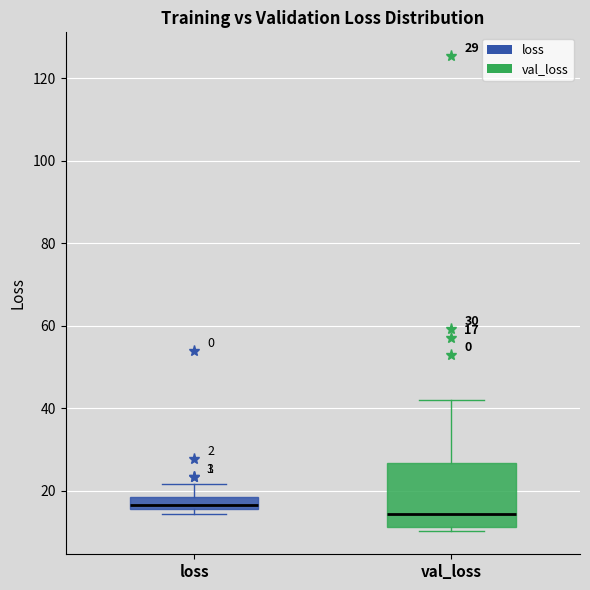

Which box has the lowest median line?

val_loss